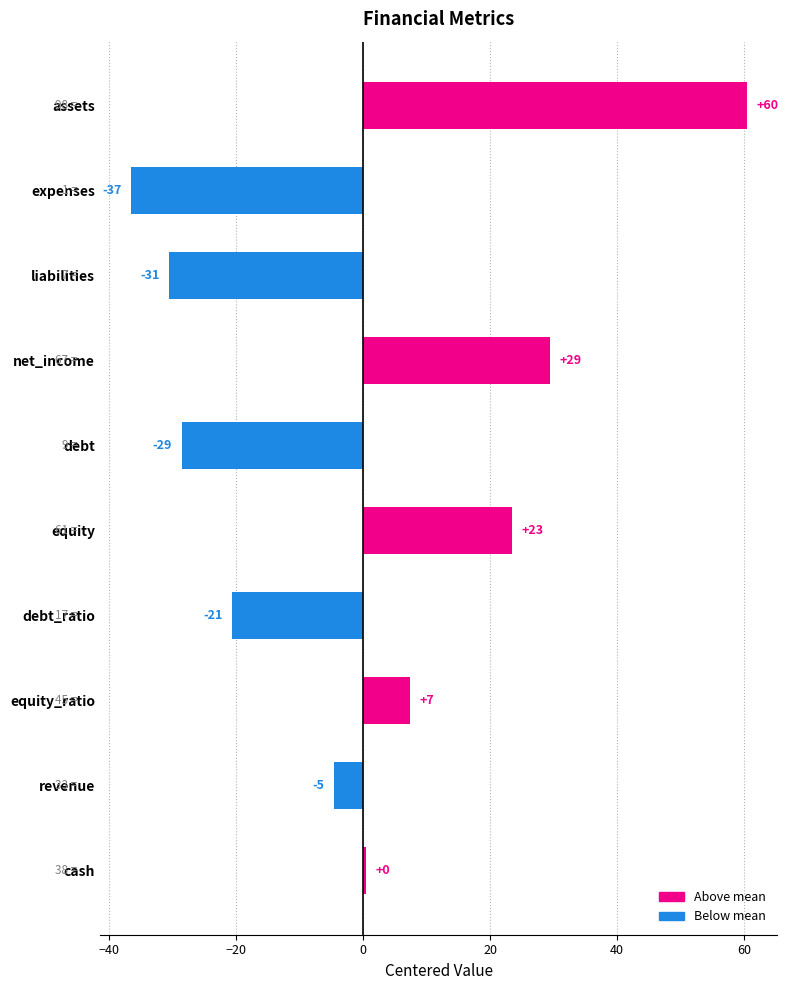

Does the chart contain any negative values?

Yes